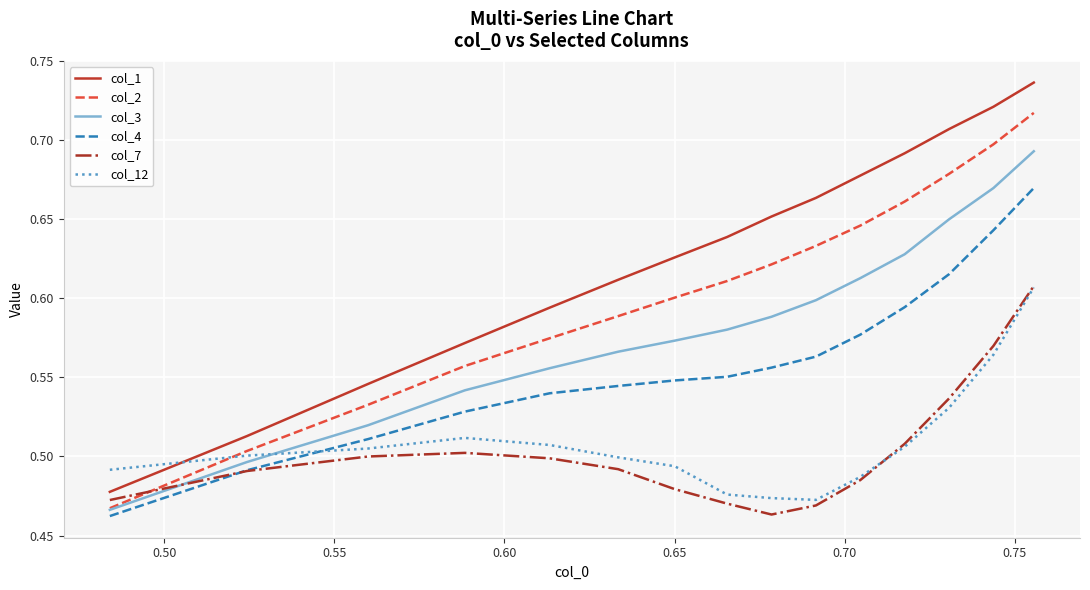

Which series ends up on top after the final intersection of col_4 and col_12?

col_4